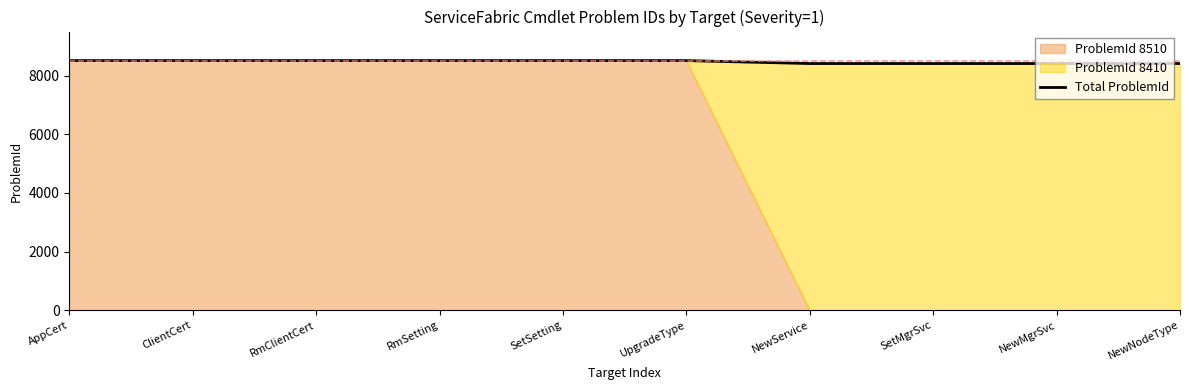

What is the sum of the values at UpgradeType and NewMgrSvc?

16920